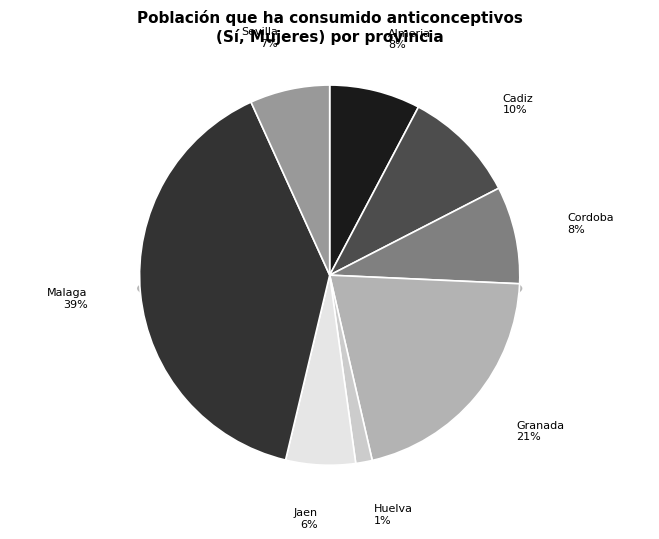

What portion of the pie excludes Sevilla?

93.2%